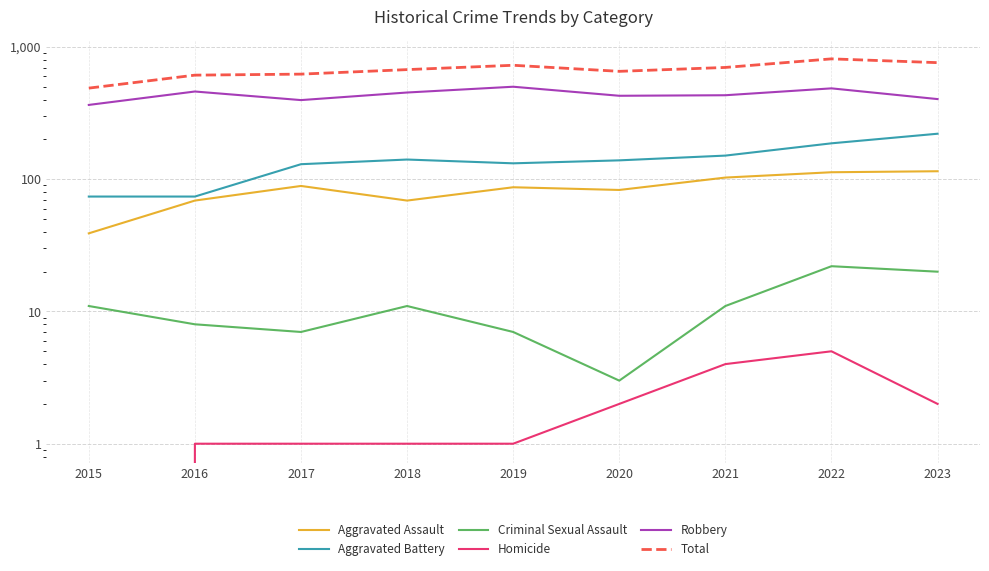

What value does the Total series have at 2020?

655